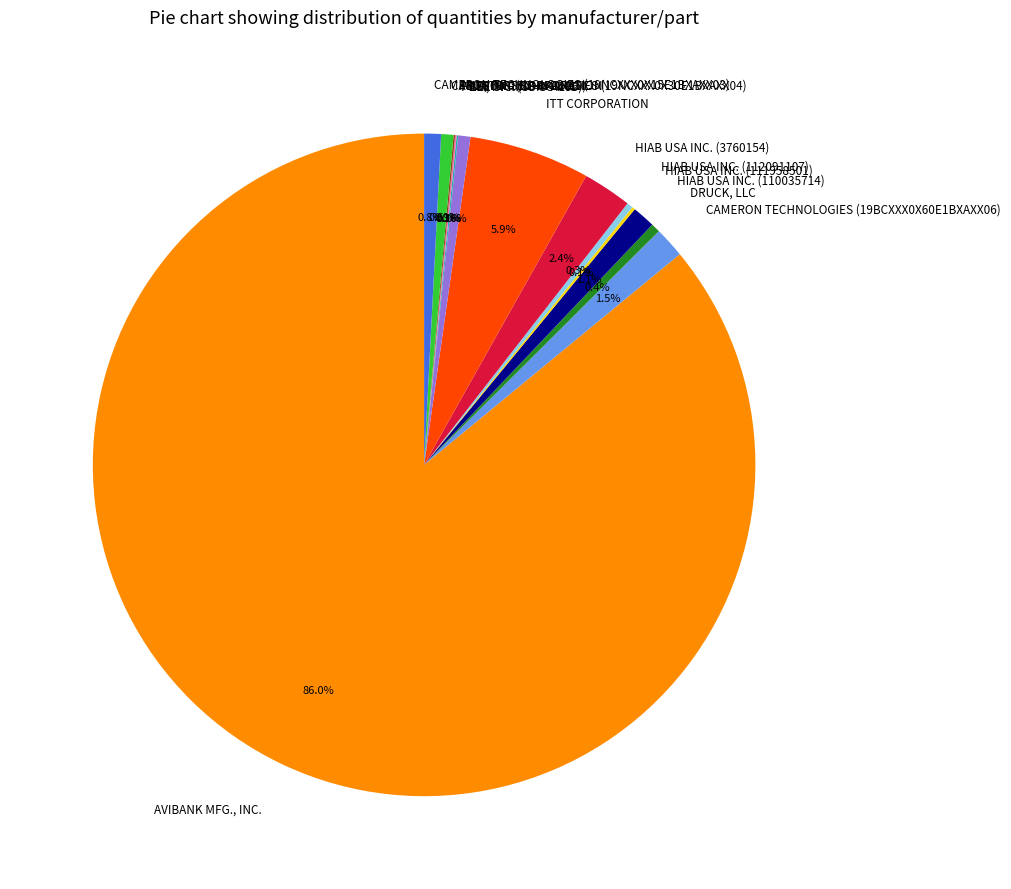

Which category accounts for the majority?

AVIBANK MFG., INC.